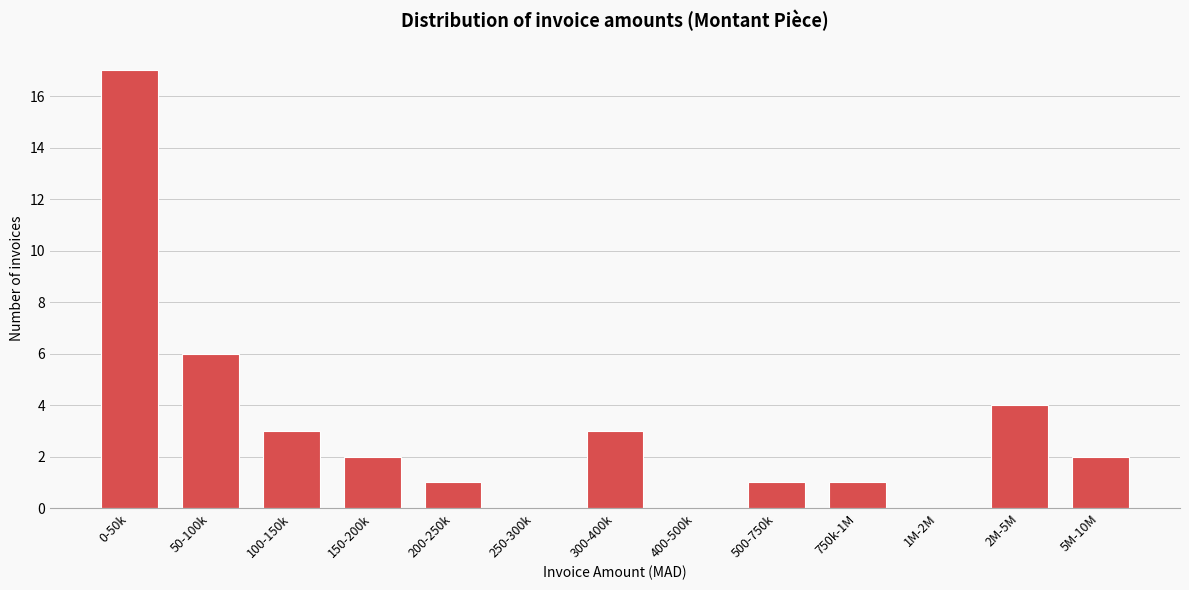

Reading left to right, extract all data points from this chart.

0-50k=17	50-100k=6	100-150k=3	150-200k=2	200-250k=1	250-300k=0	300-400k=3	400-500k=0	500-750k=1	750k-1M=1	1M-2M=0	2M-5M=4	5M-10M=2